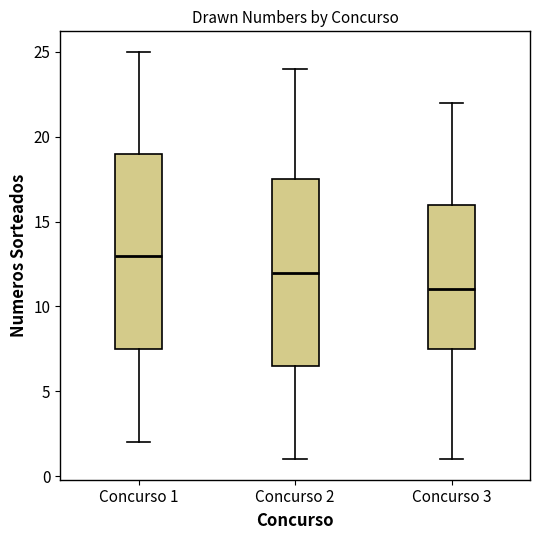

Reading left to right, read every box against the y-axis: the position of its median line, the range the box covers, and the ends of its whiskers. The values are not printed on the chart, so give them approximately, as read against the axis.

Concurso 1: median 13.0, box 7.5 to 19.0, whiskers 2.0 to 25.0
Concurso 2: median 12.0, box 6.5 to 17.5, whiskers 1.0 to 24.0
Concurso 3: median 11.0, box 7.5 to 16.0, whiskers 1.0 to 22.0